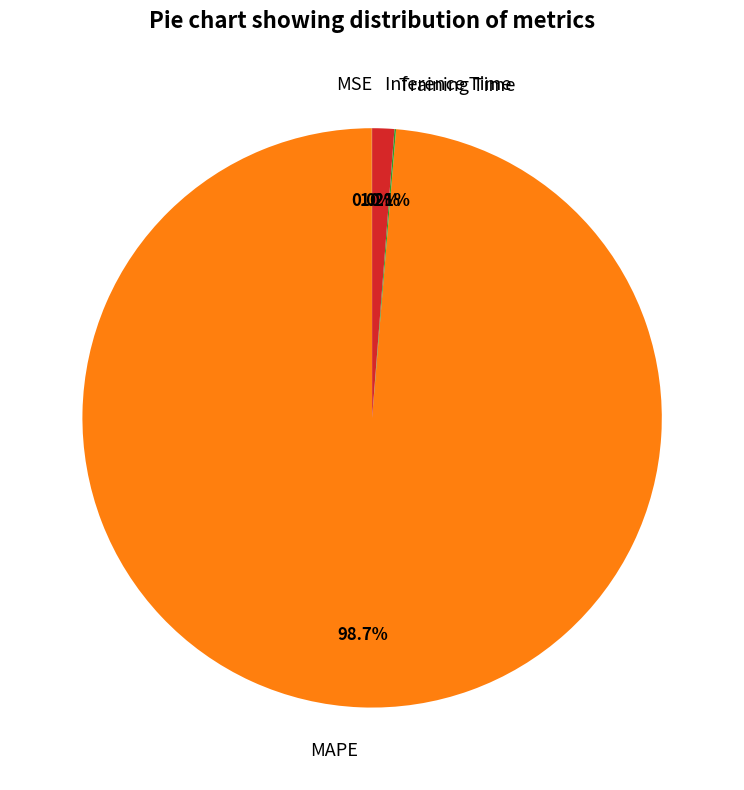

What percentage do Inference Time and MAPE together represent?

99.9%